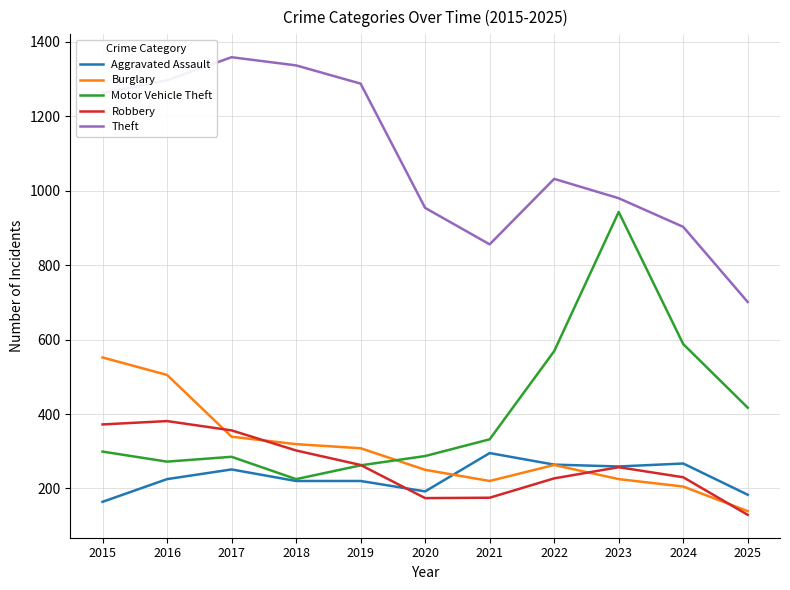

In Motor Vehicle Theft, how many points are higher than both neighbors (excluding endpoints)?

2